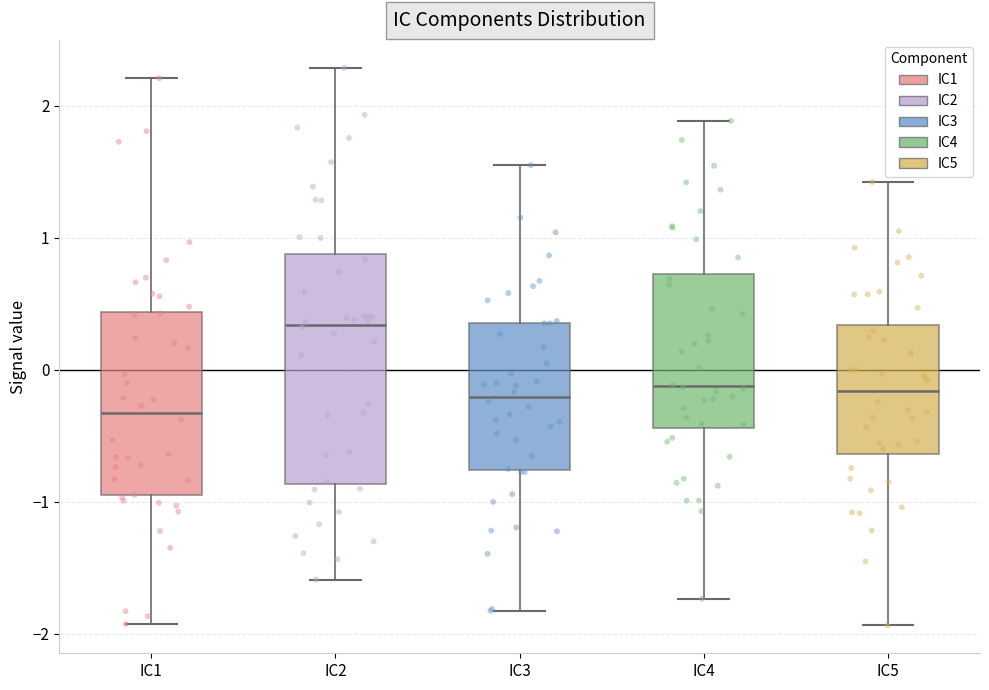

Which box is the tallest, from its lower edge to its upper edge?

IC2